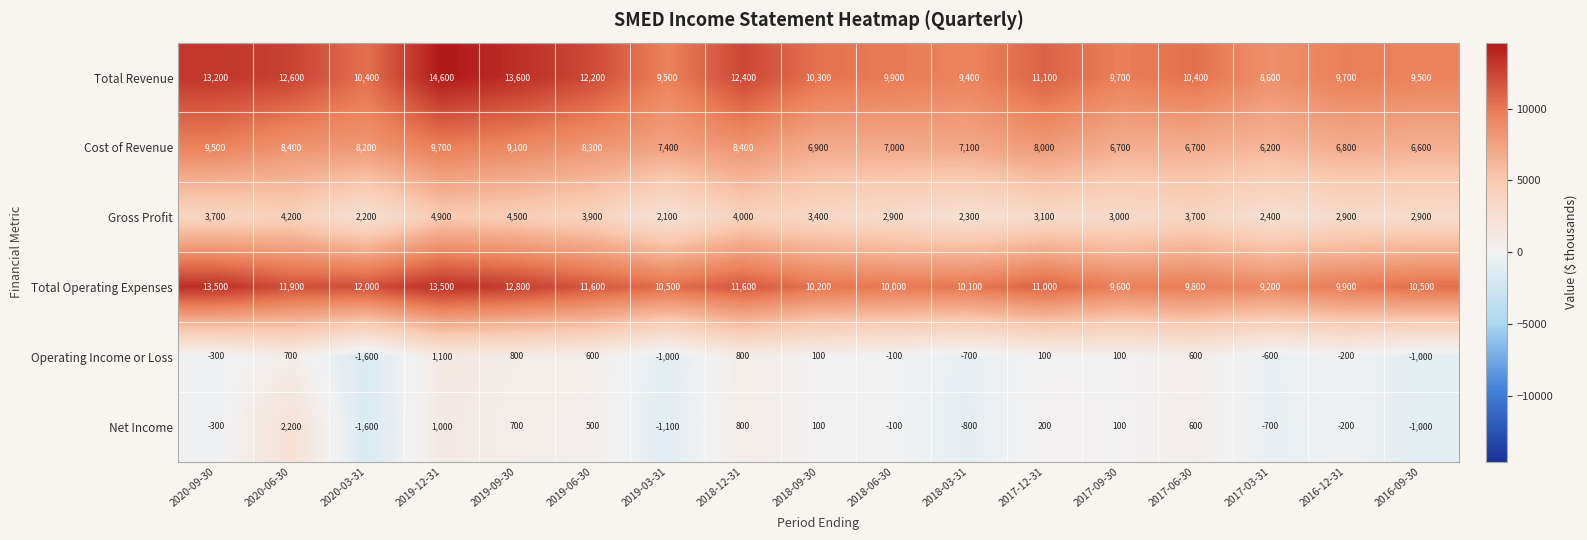

Which label corresponds to the smallest value in the chart?

2020-03-31